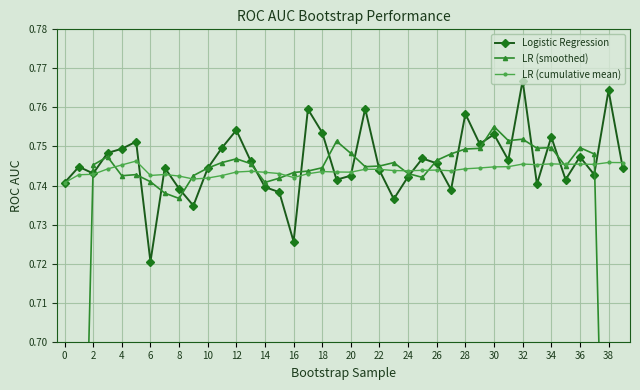

At which category is the sum across all series the highest?

32